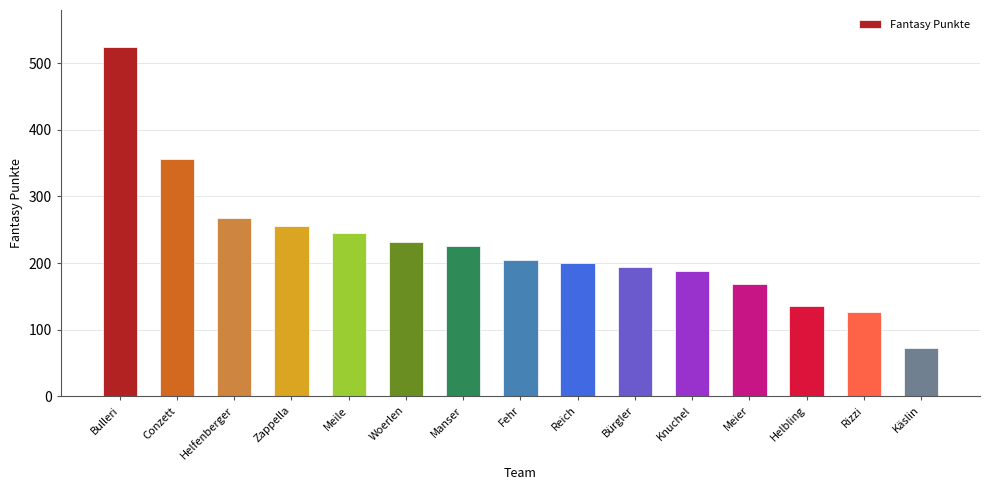

Are the bars grouped side by side (vs. stacked)?

No